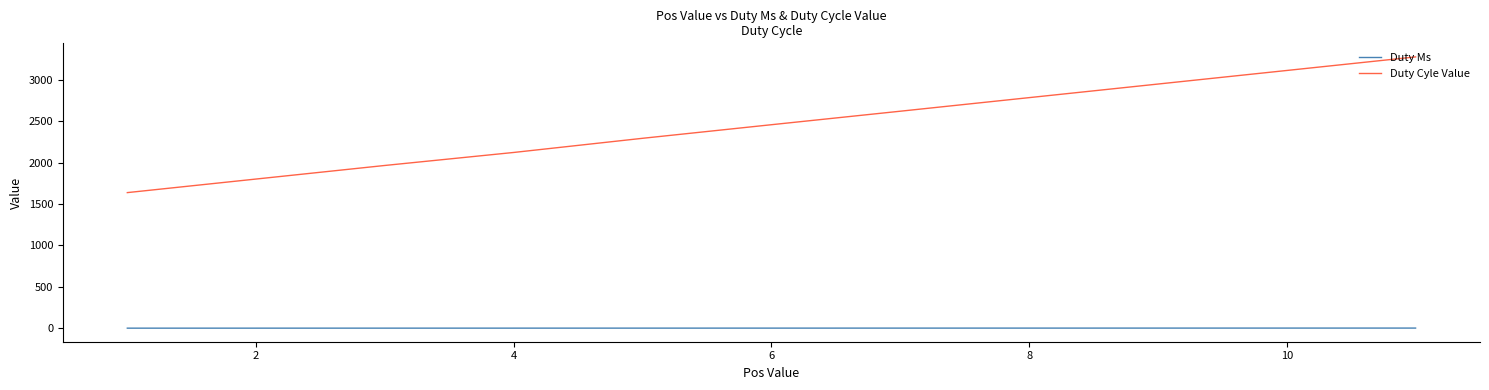

List the series in order of their peak value, highest first.

Duty Cyle Value, Duty Ms